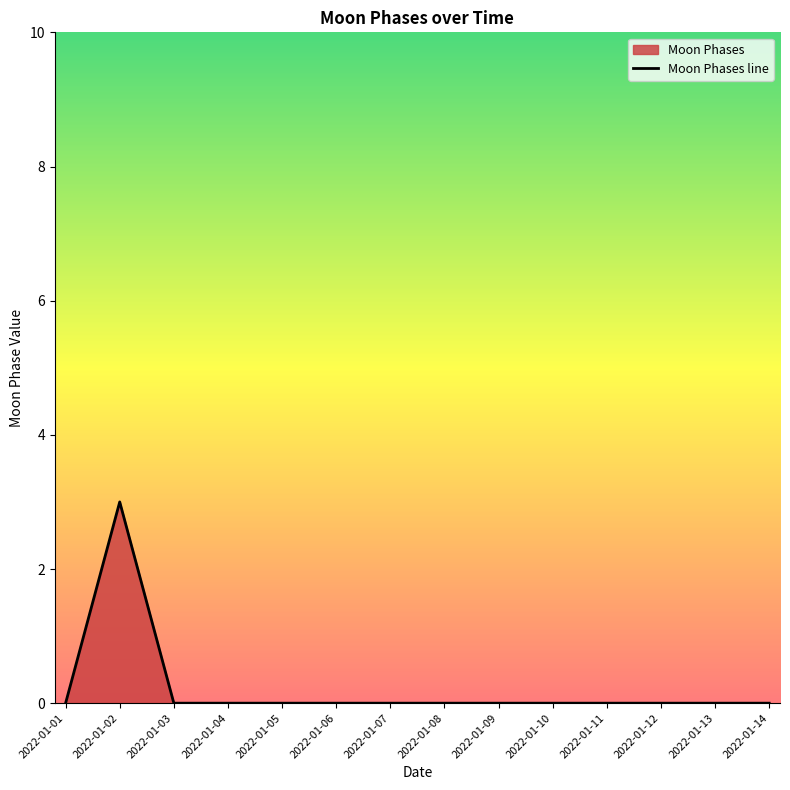

Reading left to right, extract all data points from this chart.

2022-01-01=0	2022-01-02=3	2022-01-03=0	2022-01-04=0	2022-01-05=0	2022-01-06=0	2022-01-07=0	2022-01-08=0	2022-01-09=0	2022-01-10=0	2022-01-11=0	2022-01-12=0	2022-01-13=0	2022-01-14=0